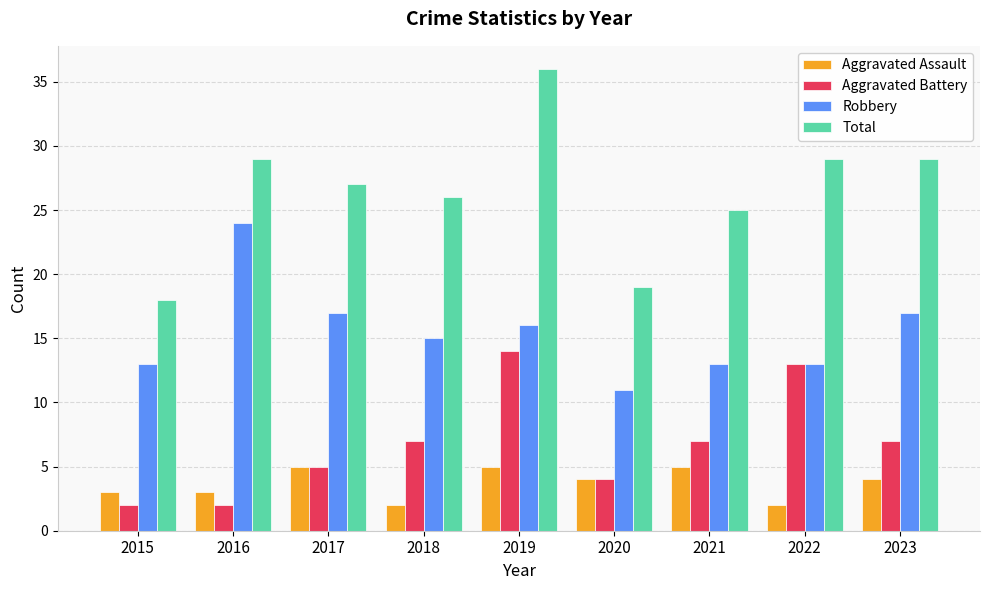

Where is Total nearest to the value 27?

2017